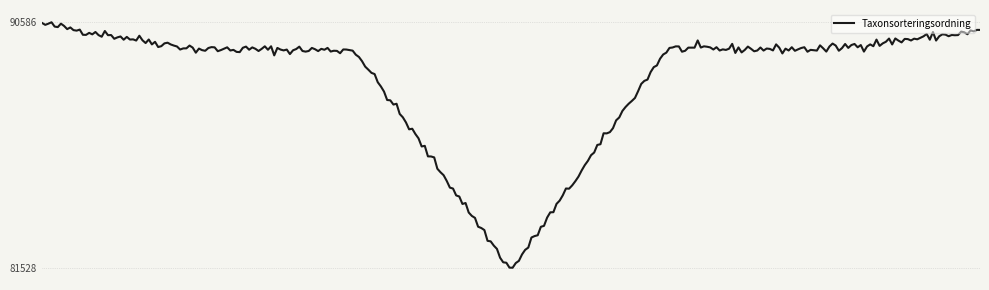

What is the difference between the maximum and minimum values?

9058.6